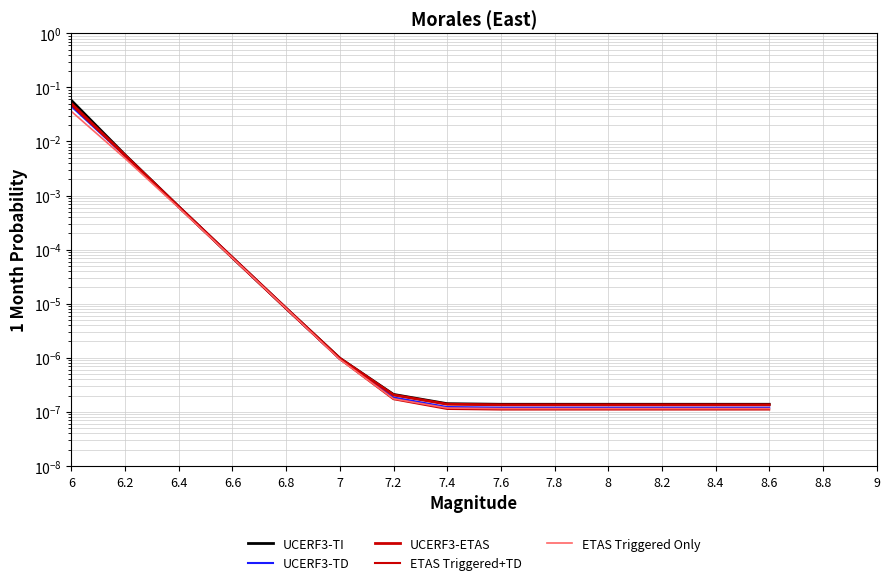

True or false: ETAS Triggered Only has more than 1 interior local peaks.

False